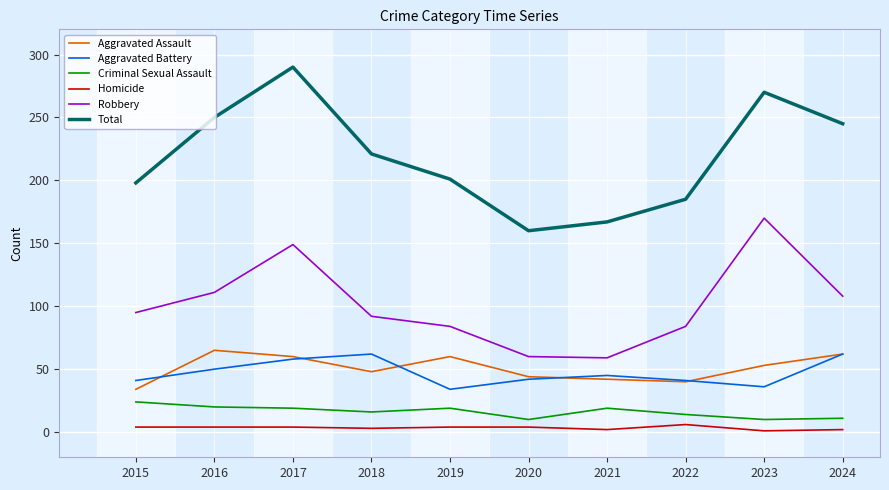

What is the difference between the highest and lowest values at 2017?

286